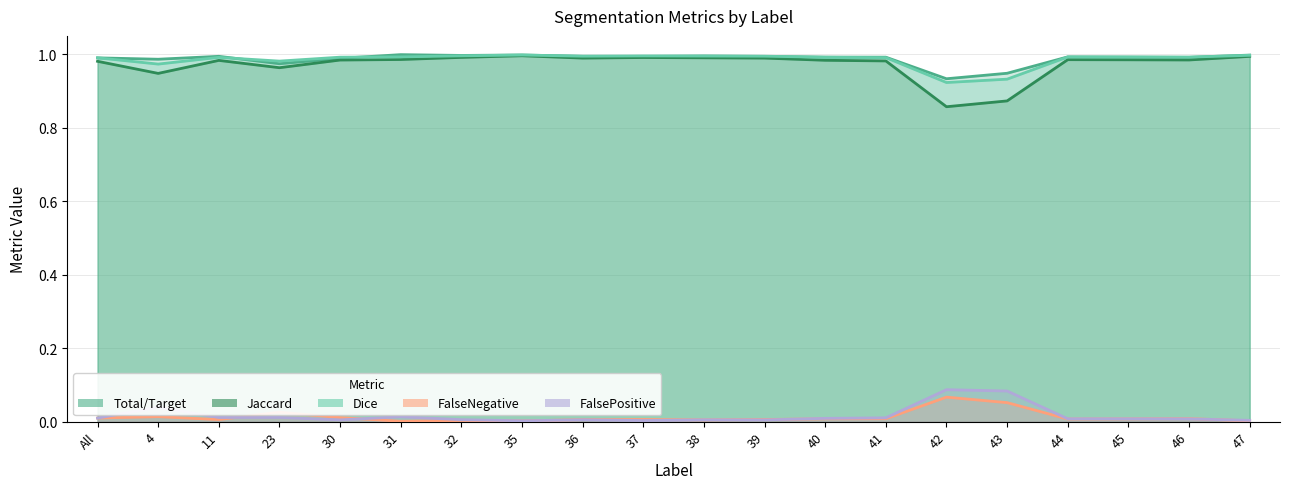

What is the value of the Jaccard point at the 10th from the left?

1.0